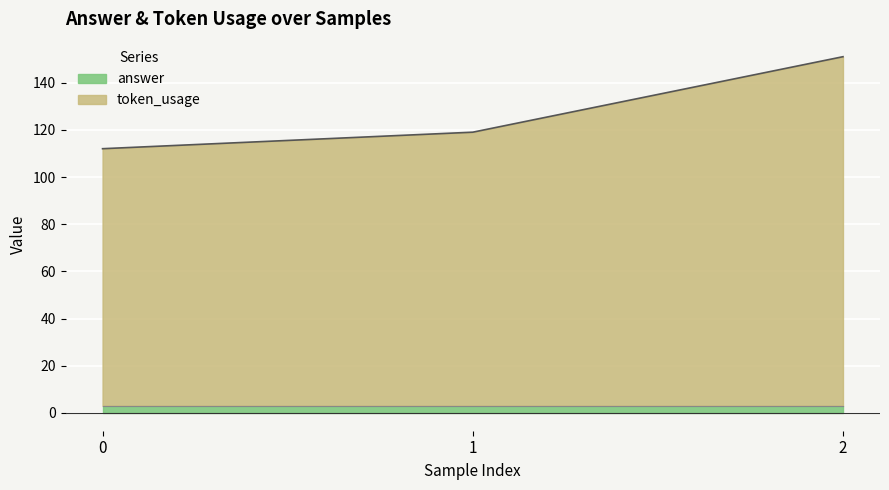

Reading left to right, extract all data points from this chart.

112	119	151